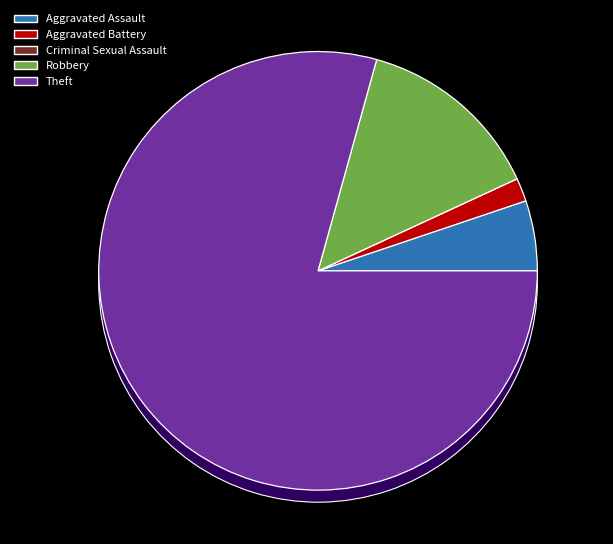

What is the largest slice in the pie chart?

Theft